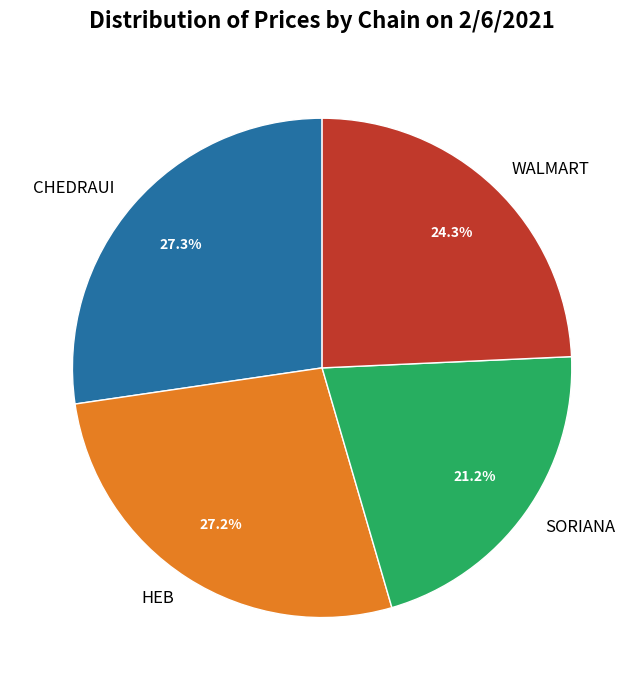

To the nearest percent, what is the difference between the HEB and WALMART slice percentages?

3%